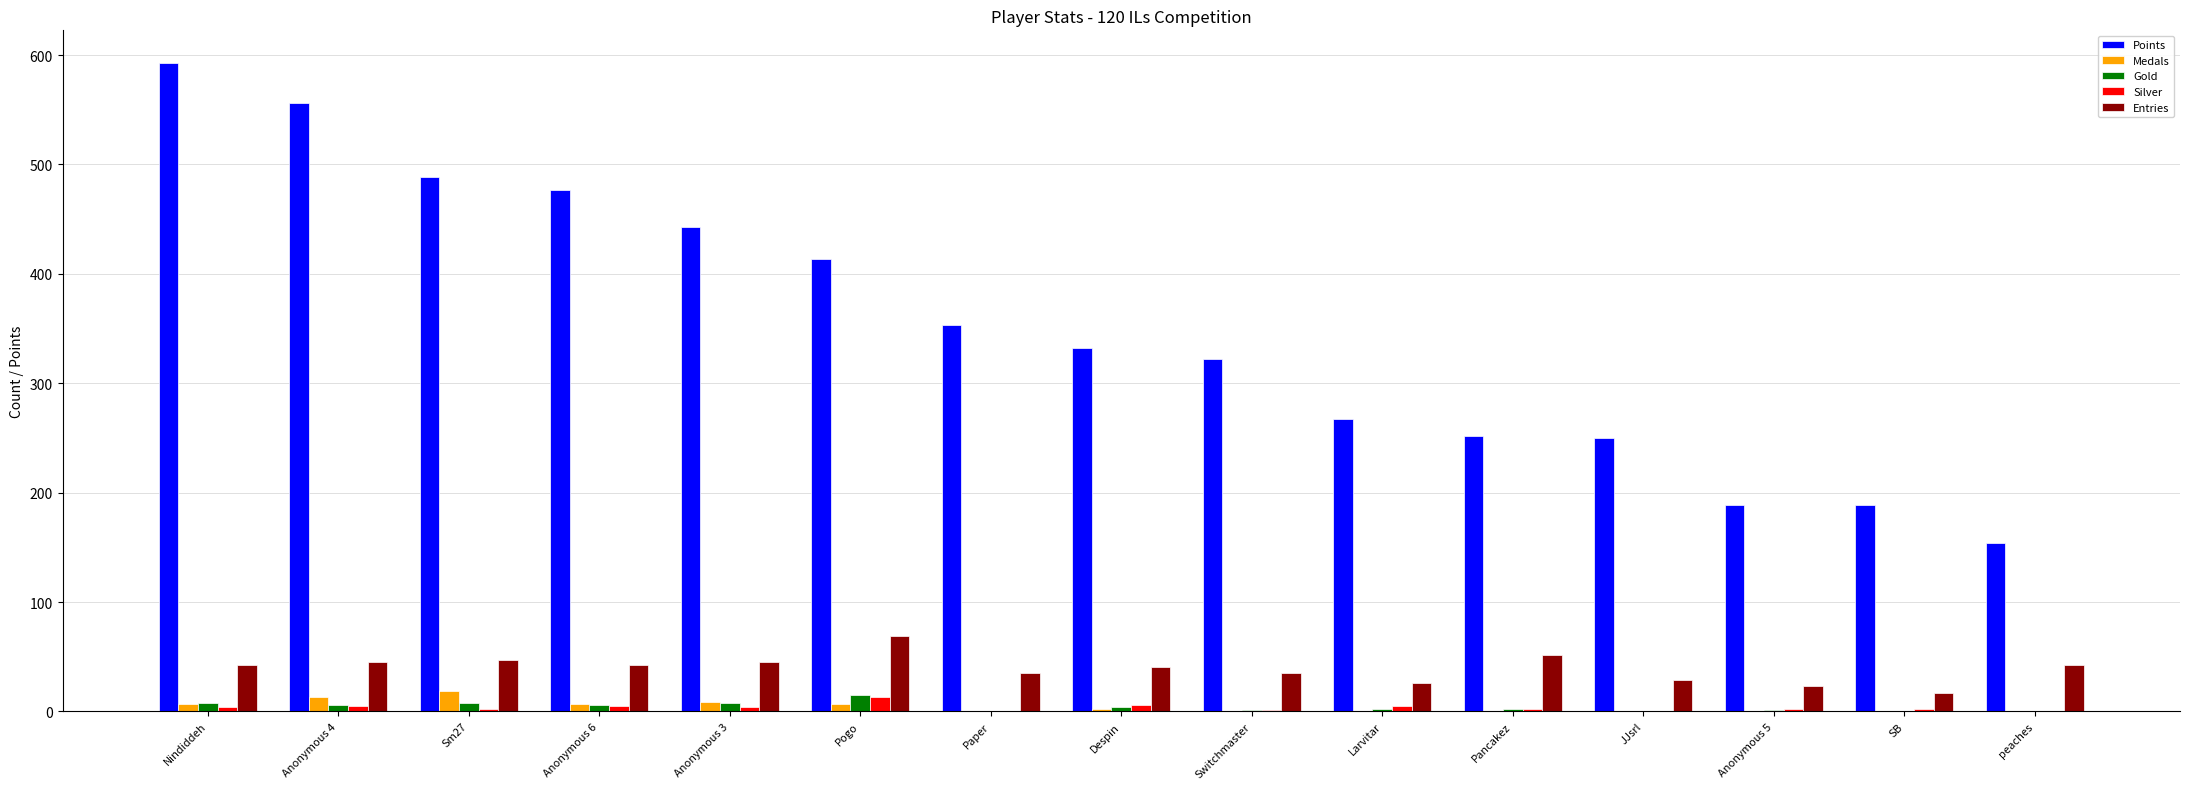

Is the value of Medals at Despin greater than the value of Entries at Sm27?

No